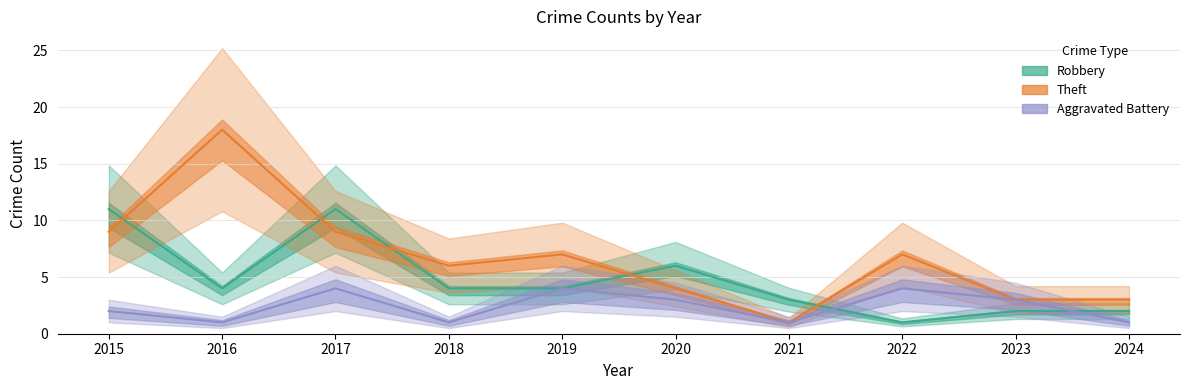

Where is the first local maximum for Aggravated Battery?

2017